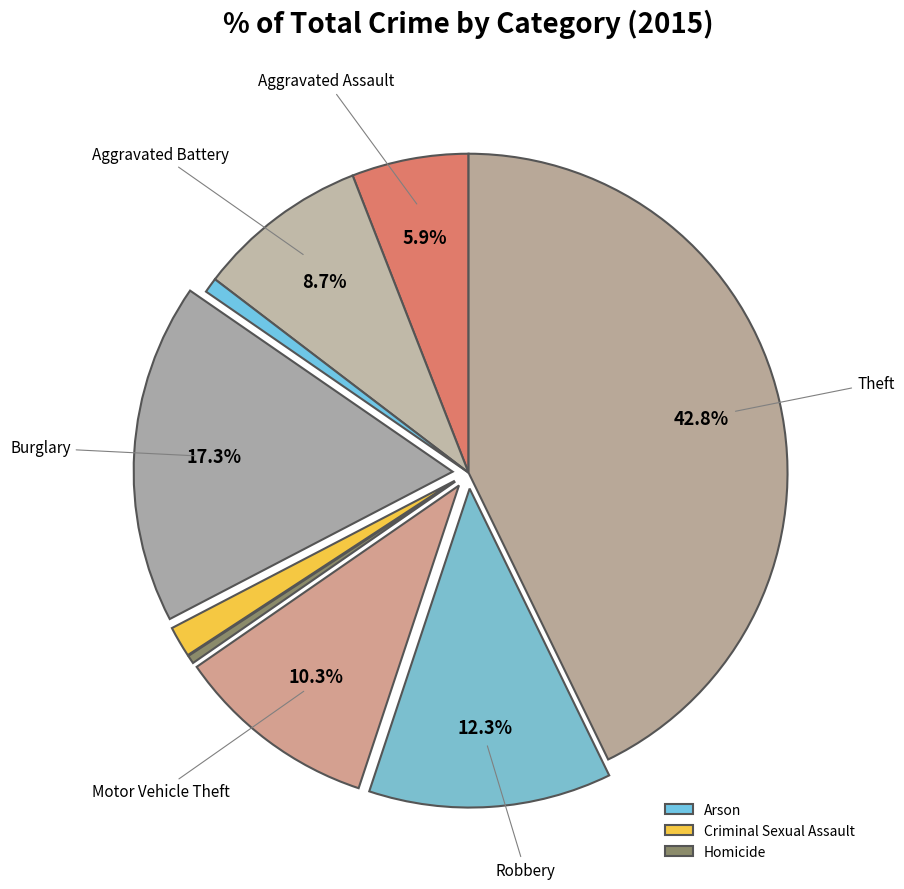

Is there a majority slice in this chart?

No